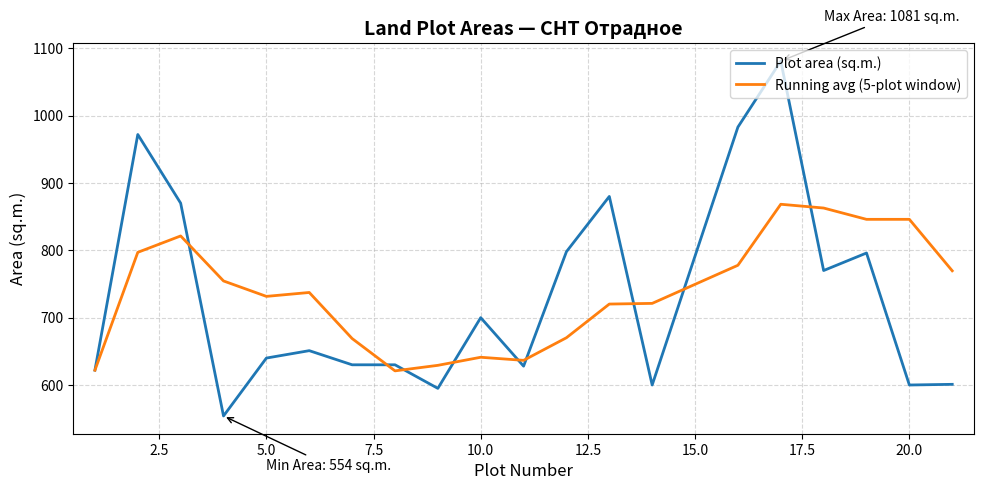

Which series has the widest spread of values?

Plot area (sq.m.)